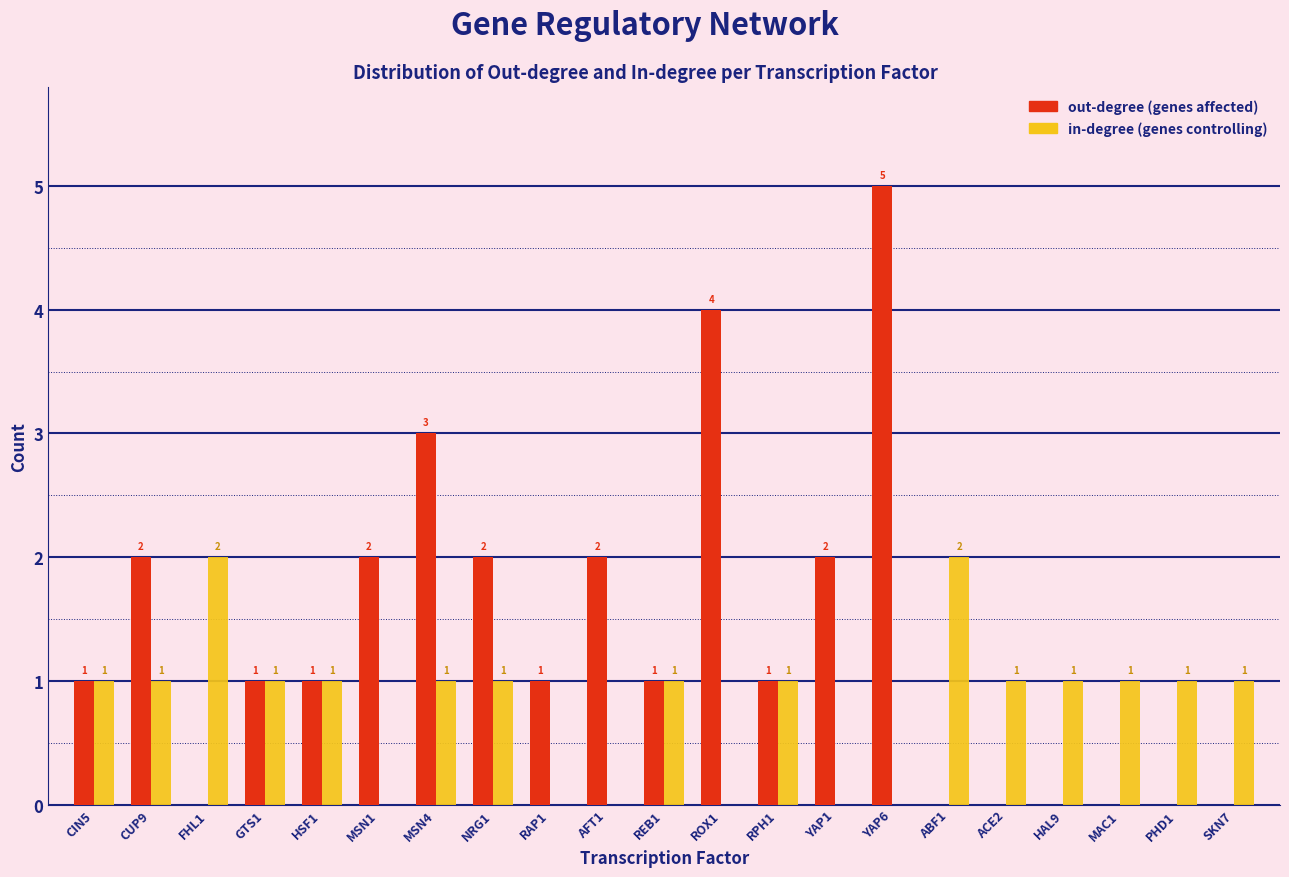

Reading left to right, extract all data points from this chart.

out-degree (genes affected): CIN5=1	CUP9=2	FHL1=0	GTS1=1	HSF1=1	MSN1=2	MSN4=3	NRG1=2	RAP1=1	AFT1=2	REB1=1	ROX1=4	RPH1=1	YAP1=2	YAP6=5	ABF1=0	ACE2=0	HAL9=0	MAC1=0	PHD1=0	SKN7=0
in-degree (genes controlling): CIN5=1	CUP9=1	FHL1=2	GTS1=1	HSF1=1	MSN1=0	MSN4=1	NRG1=1	RAP1=0	AFT1=0	REB1=1	ROX1=0	RPH1=1	YAP1=0	YAP6=0	ABF1=2	ACE2=1	HAL9=1	MAC1=1	PHD1=1	SKN7=1